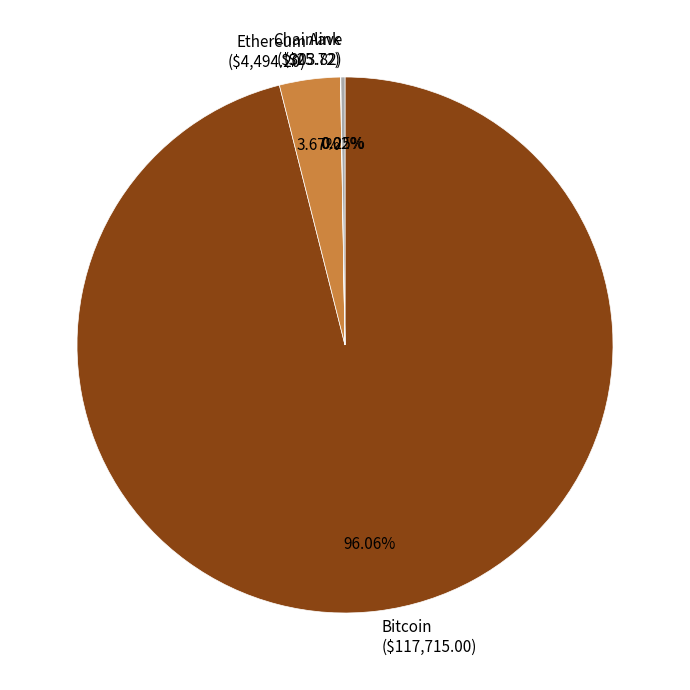

Is it true that Ethereum is 4% of the pie?

True